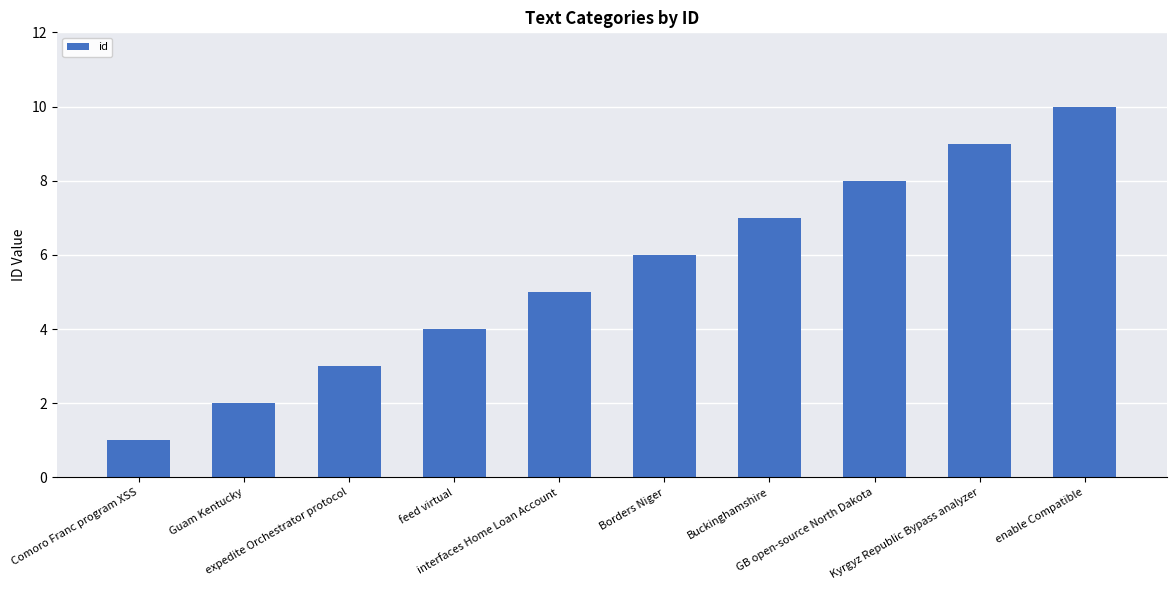

Reading left to right, transcribe all the data shown in this chart.

Comoro Franc program XSS=1	Guam Kentucky=2	expedite Orchestrator protocol=3	feed virtual=4	interfaces Home Loan Account=5	Borders Niger=6	Buckinghamshire=7	GB open-source North Dakota=8	Kyrgyz Republic Bypass analyzer=9	enable Compatible=10